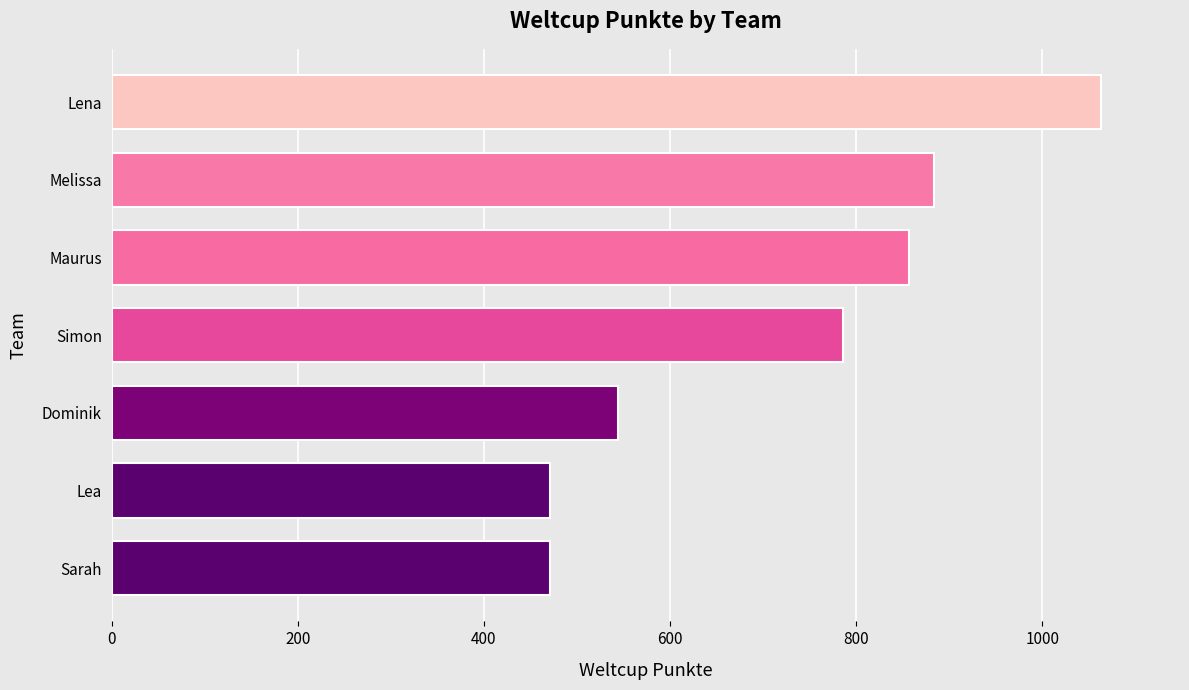

What is the ratio of the value at Lea to the value at Dominik?

0.9